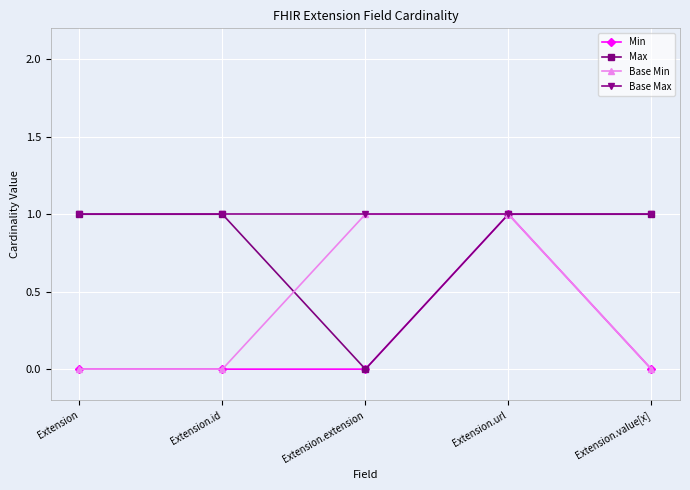

List the series in order of their overall mean, highest first.

Base Max, Max, Base Min, Min